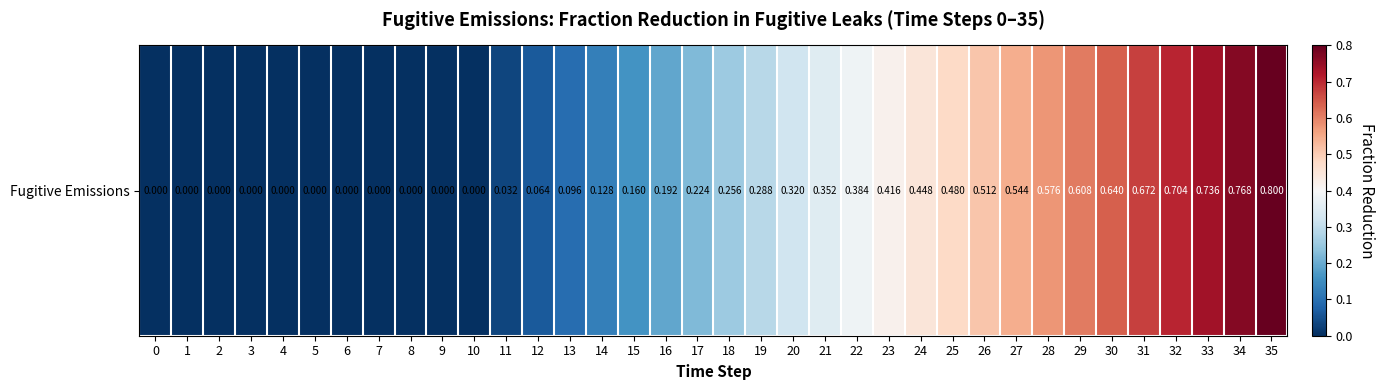

Reading left to right, list all the values displayed in this chart.

0.0	0.0	0.0	0.0	0.0	0.0	0.0	0.0	0.0	0.0	0.0	0.0	0.1	0.1	0.1	0.2	0.2	0.2	0.3	0.3	0.3	0.4	0.4	0.4	0.4	0.5	0.5	0.5	0.6	0.6	0.6	0.7	0.7	0.7	0.8	0.8